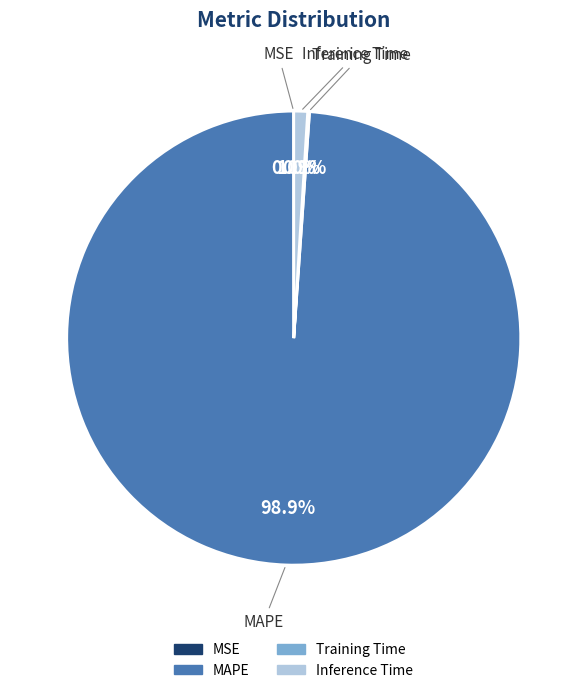

What is the largest slice in the pie chart?

MAPE